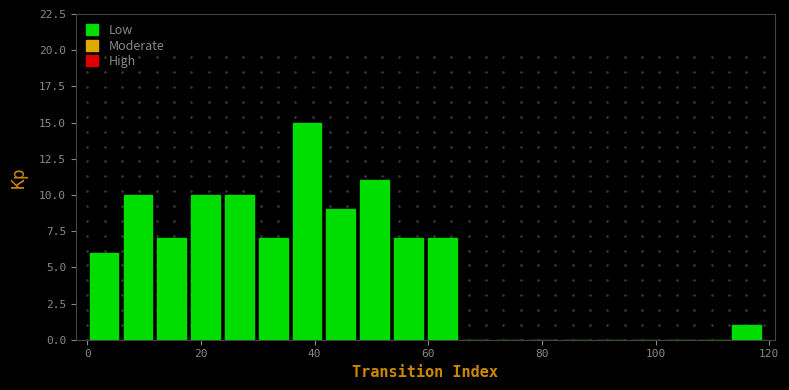

Around what value on the x-axis is the tallest bar? Give the approximate position of its centre, as read against the axis.

38